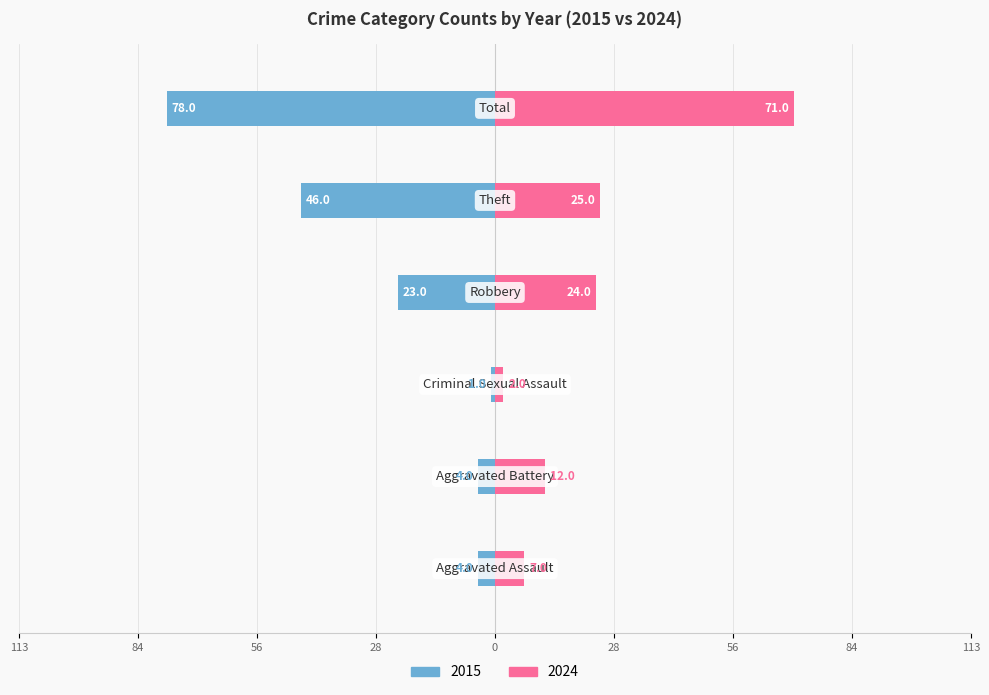

Reading right to left, extract all data points from this chart.

2015: Total=-78	Theft=-46	Robbery=-23	Criminal Sexual Assault=-1	Aggravated Battery=-4	Aggravated Assault=-4
2024: Total=71	Theft=25	Robbery=24	Criminal Sexual Assault=2	Aggravated Battery=12	Aggravated Assault=7